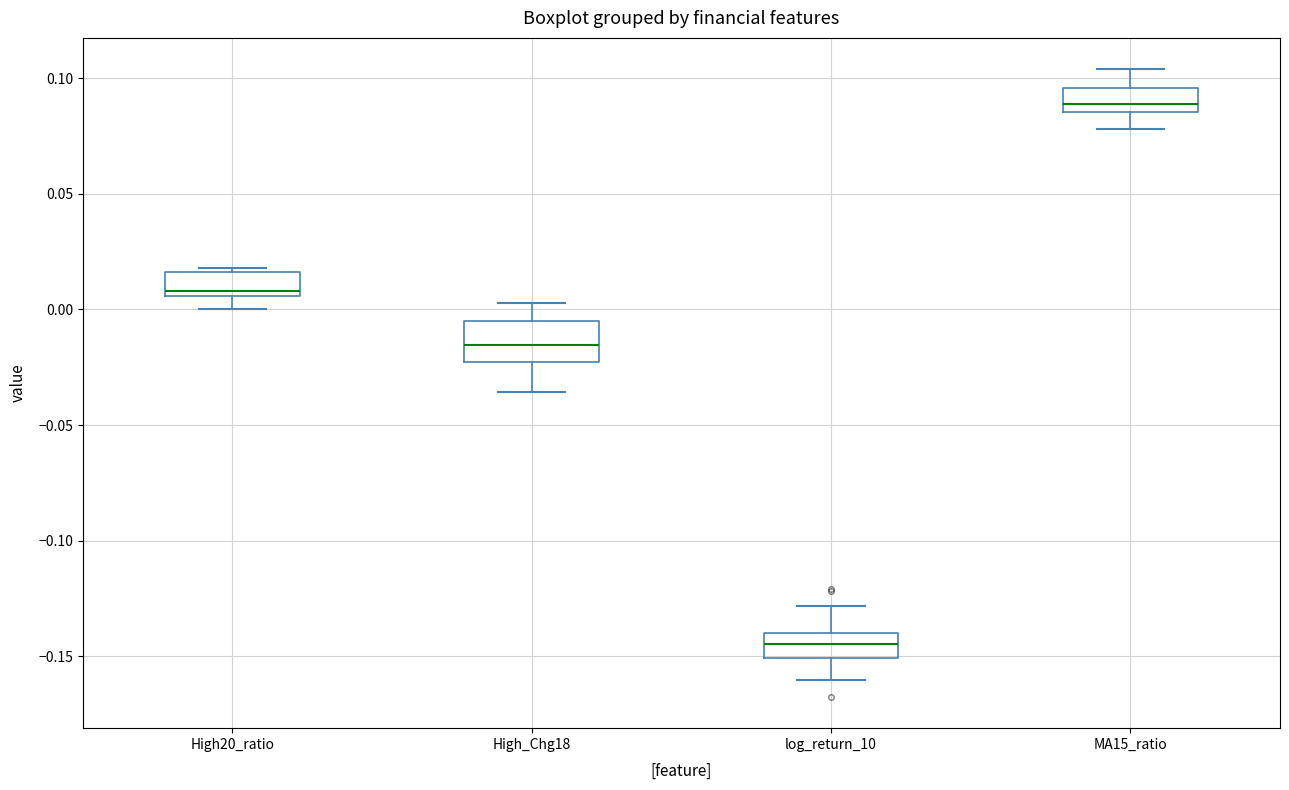

Reading left to right, read every box against the y-axis: the position of its median line, the range the box covers, and the ends of its whiskers. The values are not printed on the chart, so give them approximately, as read against the axis.

High20_ratio: median 0.010, box 0.005 to 0.015, whiskers 0.000 to 0.020
High_Chg18: median -0.015, box -0.025 to -0.005, whiskers -0.035 to 0.005
log_return_10: median -0.145, box -0.150 to -0.140, whiskers -0.160 to -0.130
MA15_ratio: median 0.090, box 0.085 to 0.095, whiskers 0.080 to 0.105